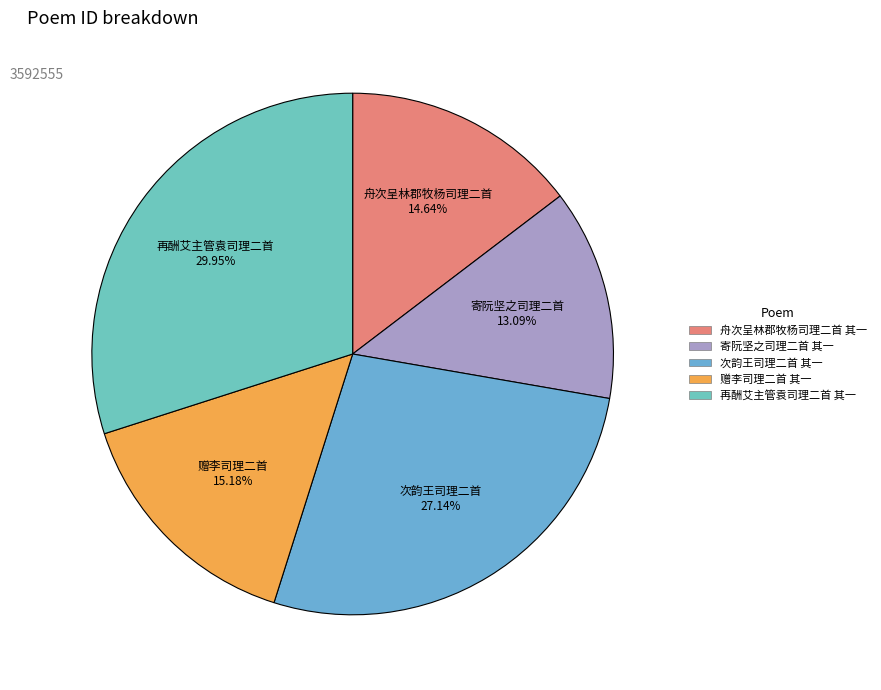

Count the number of slices in the pie.

5